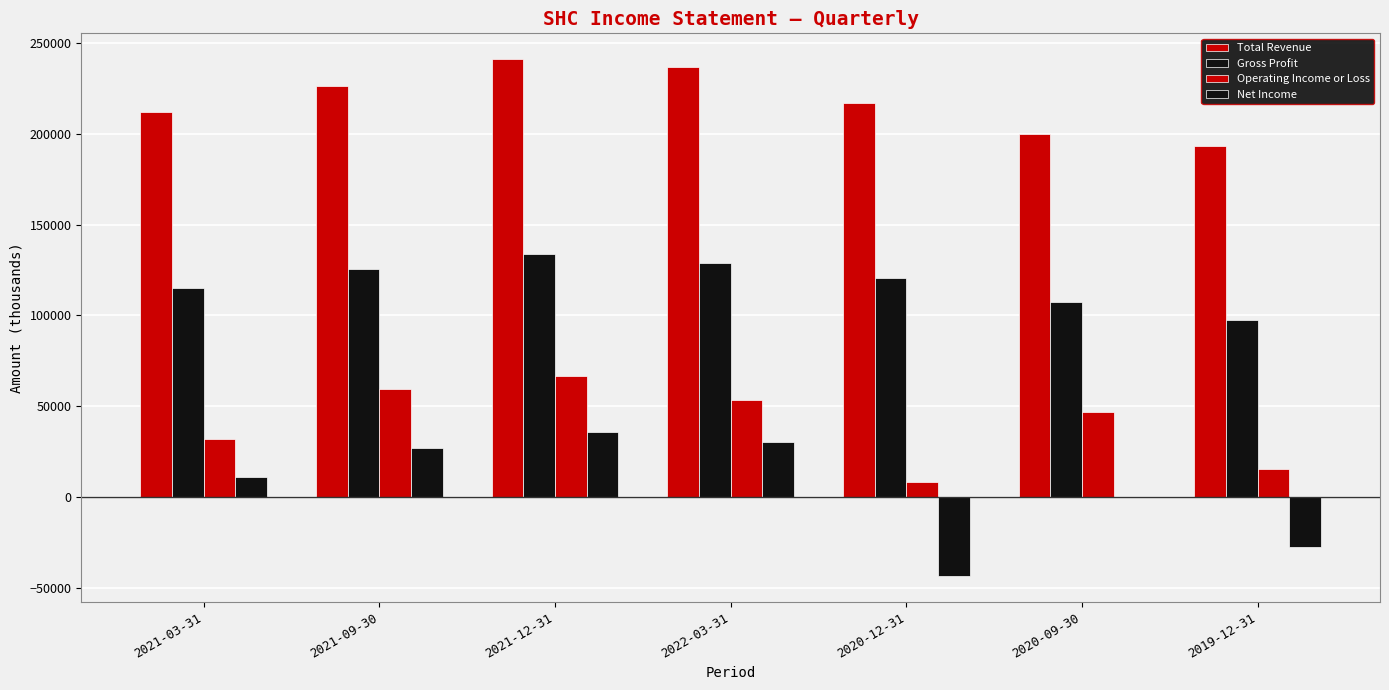

What is the difference between the maximum and minimum values in the Net Income series?

79300